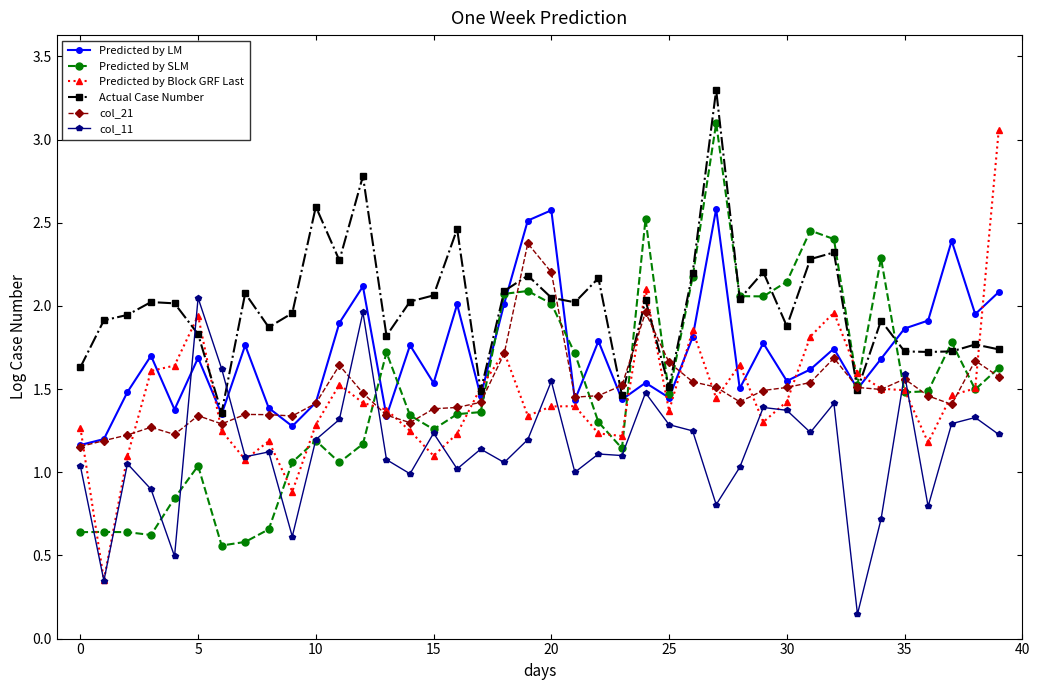

How many intersections are there between col_11 and Actual Case Number?

2